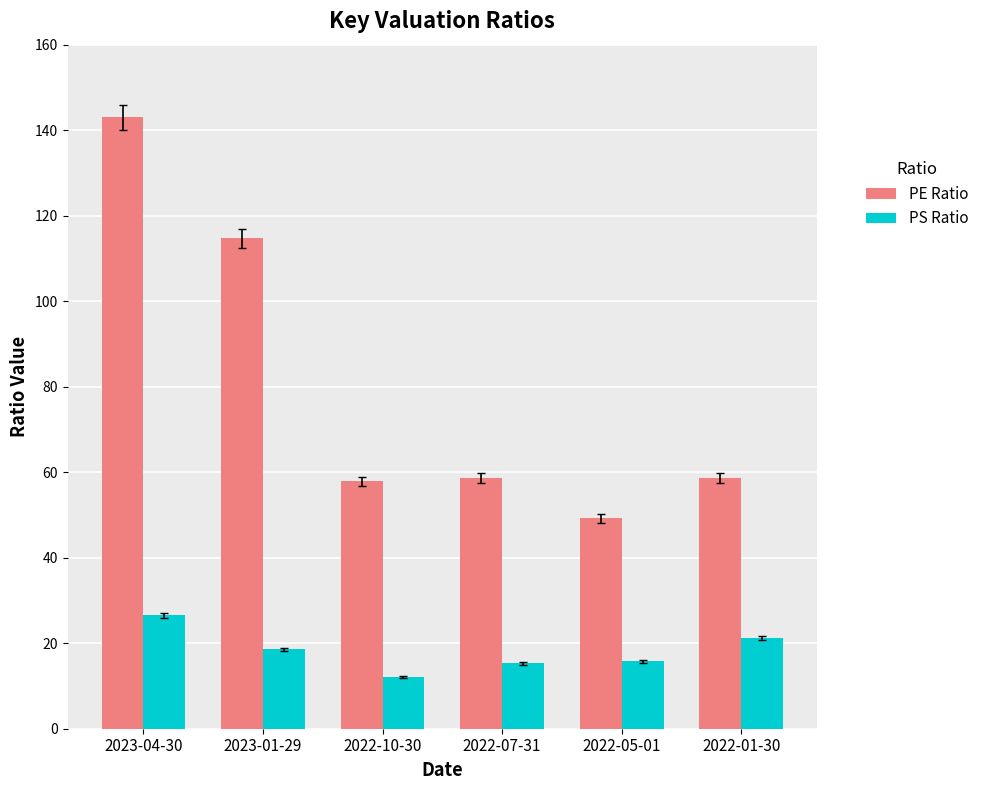

How many bars are there in each group?

2